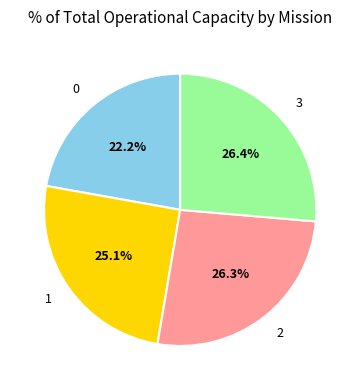

To the nearest percent, what percentage of the pie is 3?

26%